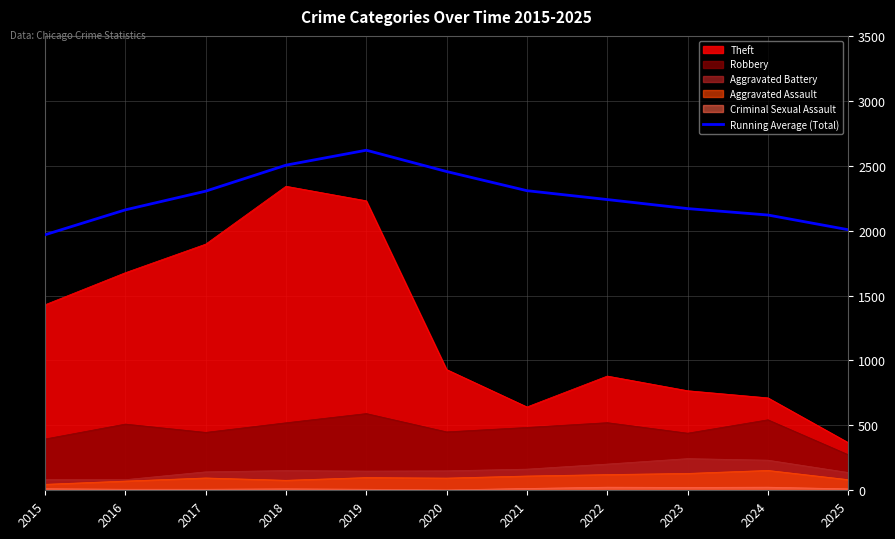

Reading left to right, list all the values displayed in this chart.

2015=1968.0	2016=2160.0	2017=2304.0	2018=2504.2	2019=2619.4	2020=2455.2	2021=2307.7	2022=2239.4	2023=2169.8	2024=2120.2	2025=2006.9